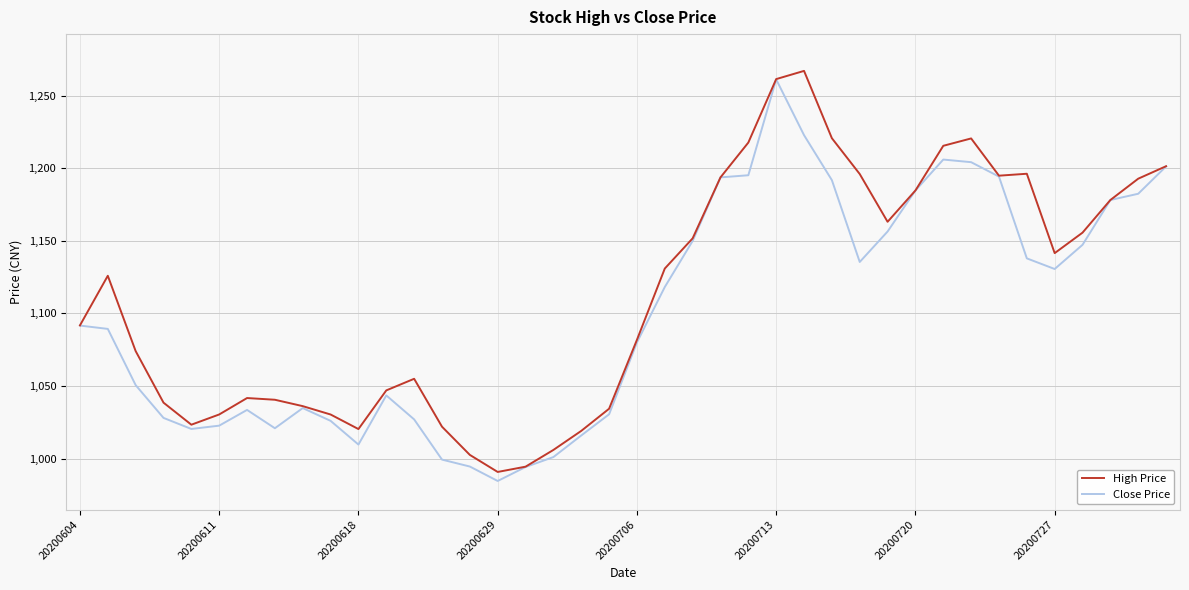

Which series has the largest total across all categories?

High Price